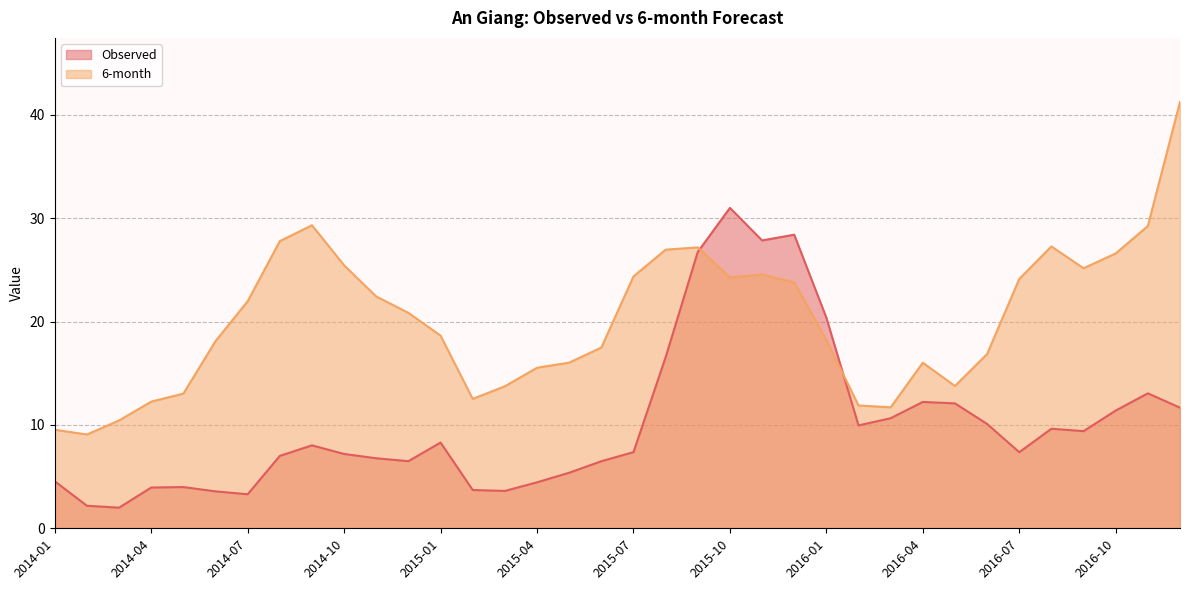

Reading right to left, list all the values displayed in this chart.

Observed: 2016-12=11.7	2016-11=13.1	2016-10=11.4	2016-09=9.4	2016-08=9.6	2016-07=7.4	2016-06=10.1	2016-05=12.1	2016-04=12.2	2016-03=10.6	2016-02=10.0	2016-01=20.4	2015-12=28.4	2015-11=27.8	2015-10=31.0	2015-09=26.7	2015-08=16.5	2015-07=7.4	2015-06=6.5	2015-05=5.4	2015-04=4.4	2015-03=3.6	2015-02=3.7	2015-01=8.3	2014-12=6.5	2014-11=6.8	2014-10=7.2	2014-09=8.0	2014-08=7.0	2014-07=3.3	2014-06=3.6	2014-05=4.0	2014-04=3.9	2014-03=2.0	2014-02=2.2	2014-01=4.5
6-month: 2016-12=41.3	2016-11=29.2	2016-10=26.6	2016-09=25.2	2016-08=27.3	2016-07=24.1	2016-06=16.9	2016-05=13.8	2016-04=16.0	2016-03=11.7	2016-02=11.9	2016-01=18.2	2015-12=23.8	2015-11=24.5	2015-10=24.3	2015-09=27.2	2015-08=27.0	2015-07=24.4	2015-06=17.5	2015-05=16.0	2015-04=15.5	2015-03=13.7	2015-02=12.5	2015-01=18.6	2014-12=20.8	2014-11=22.4	2014-10=25.4	2014-09=29.3	2014-08=27.8	2014-07=22.0	2014-06=18.1	2014-05=13.0	2014-04=12.3	2014-03=10.4	2014-02=9.1	2014-01=9.5